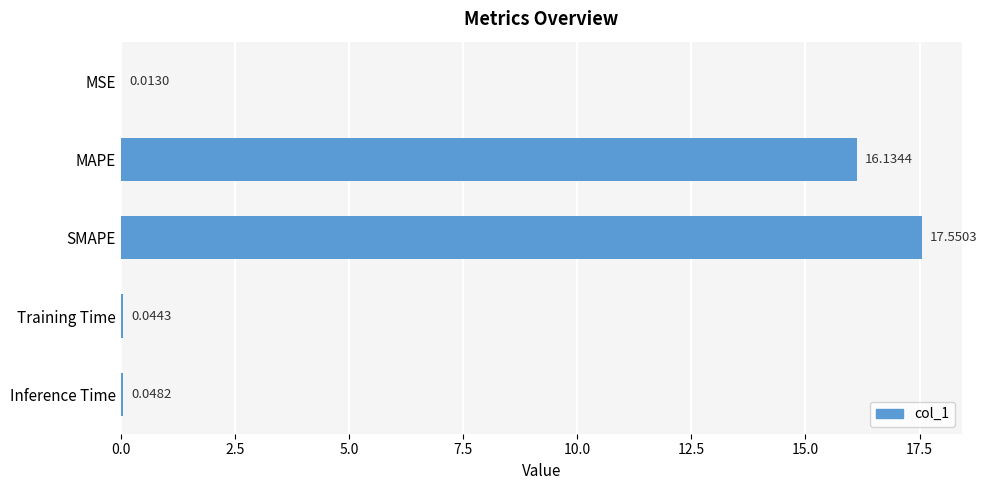

Which has a higher value, Training Time or Inference Time?

Inference Time